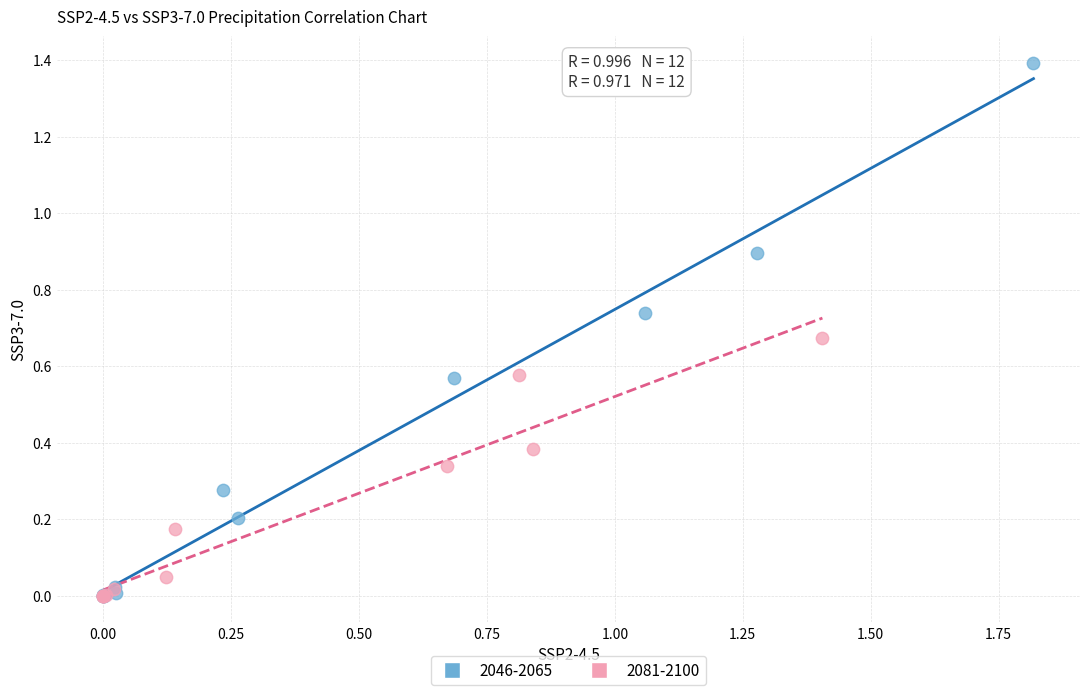

Which series has the largest Y range (max minus min)?

2046-2065